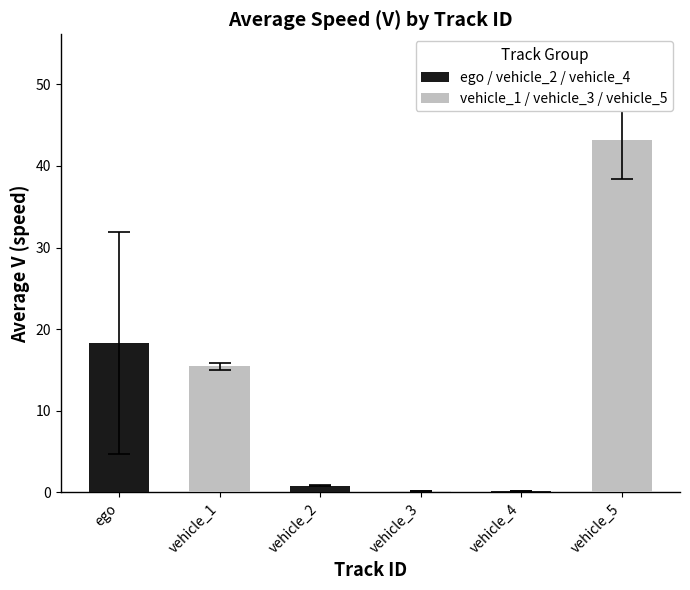

What is the average value of the vehicle_2 series?

0.8